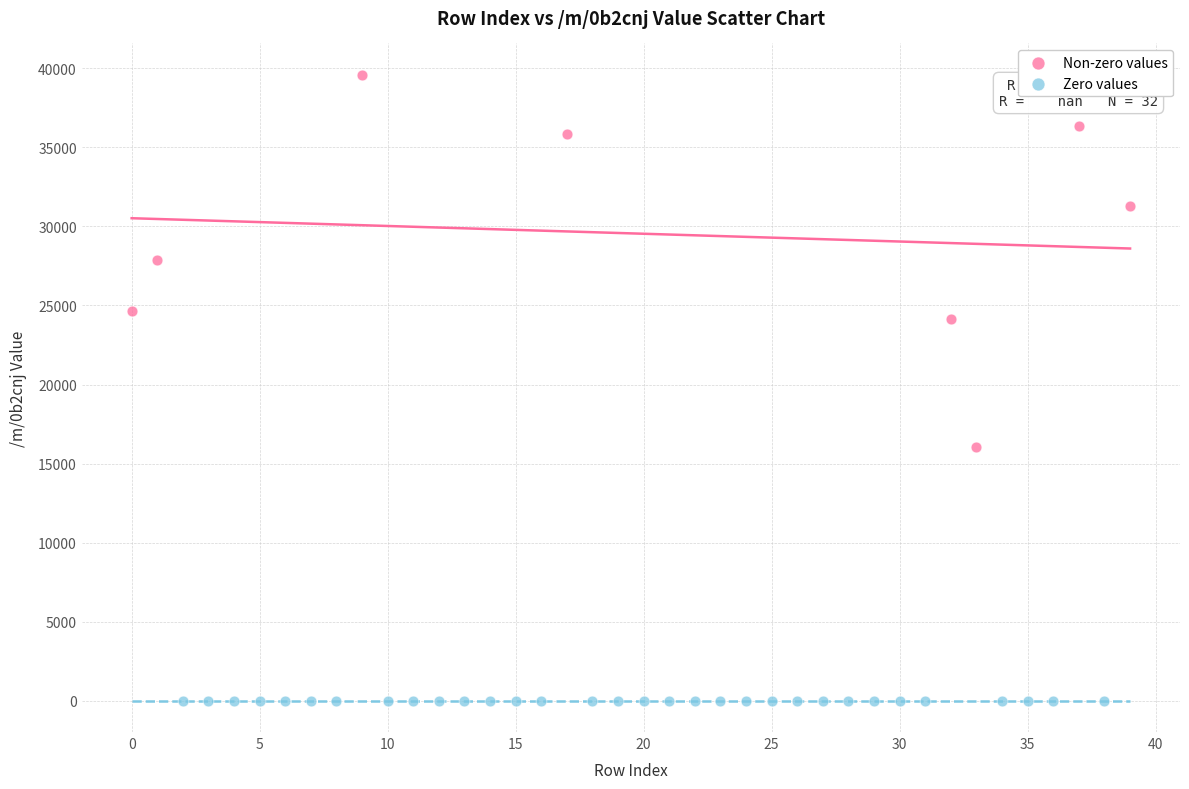

Which series contains the lowest Y value?

Zero values